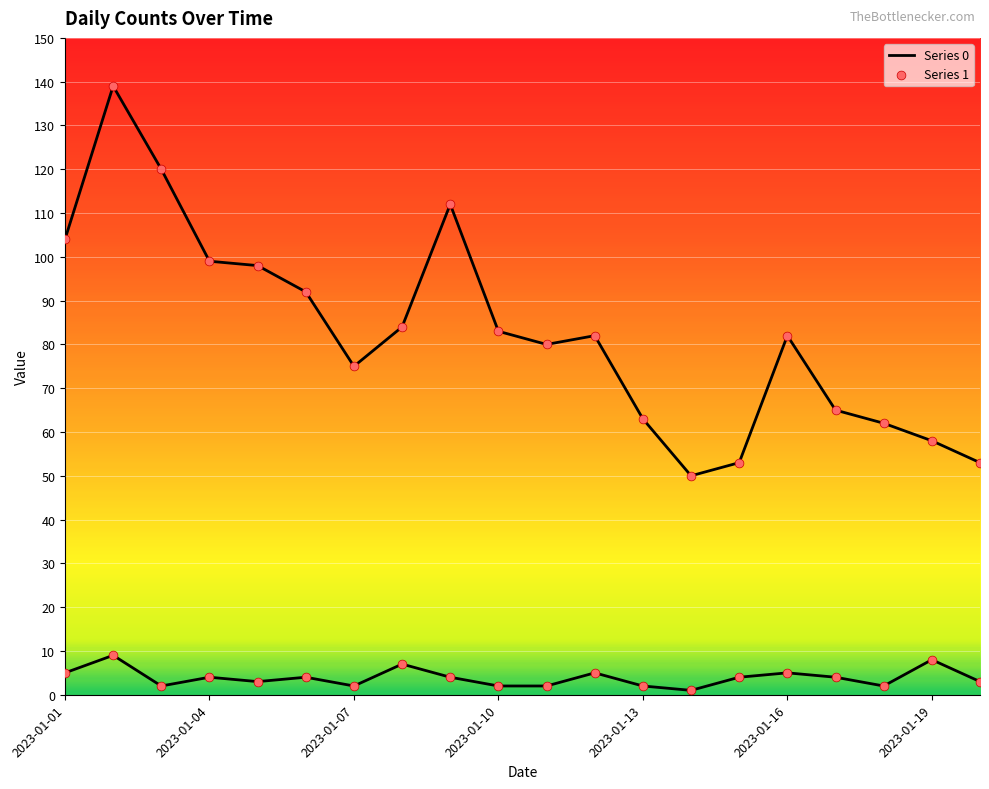

Does the chart have visible grid lines?

Yes